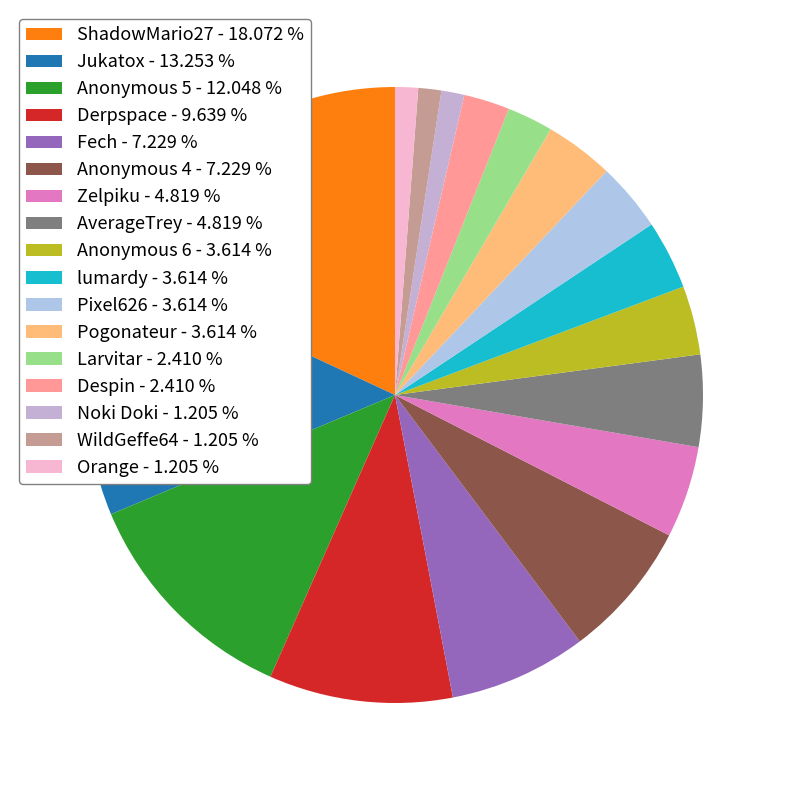

How many slices are in this pie chart?

17